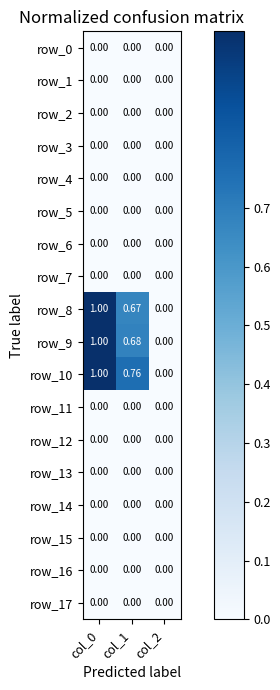

Which label corresponds to the smallest value in the chart?

col_0